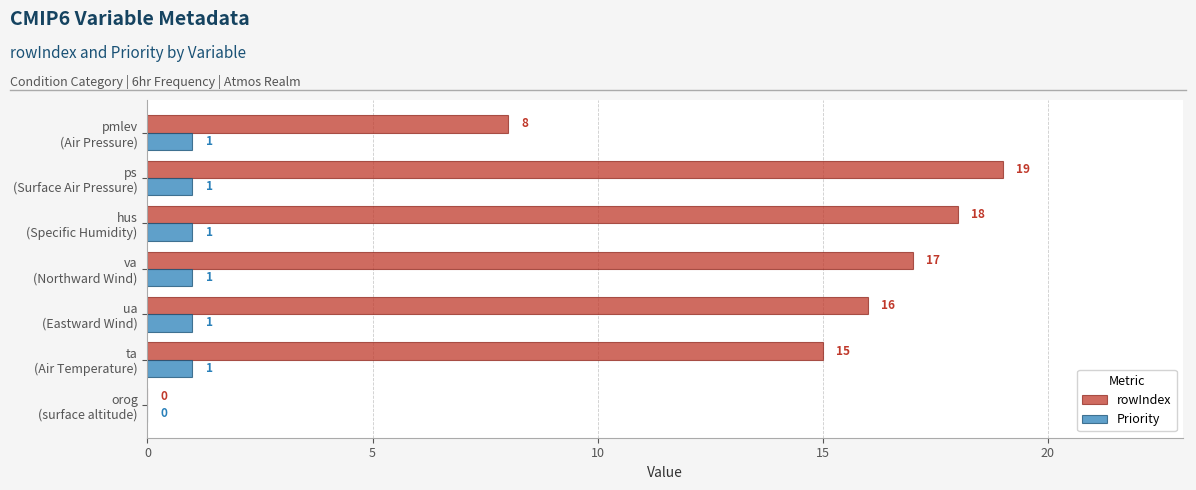

What is the greatest value displayed?

19